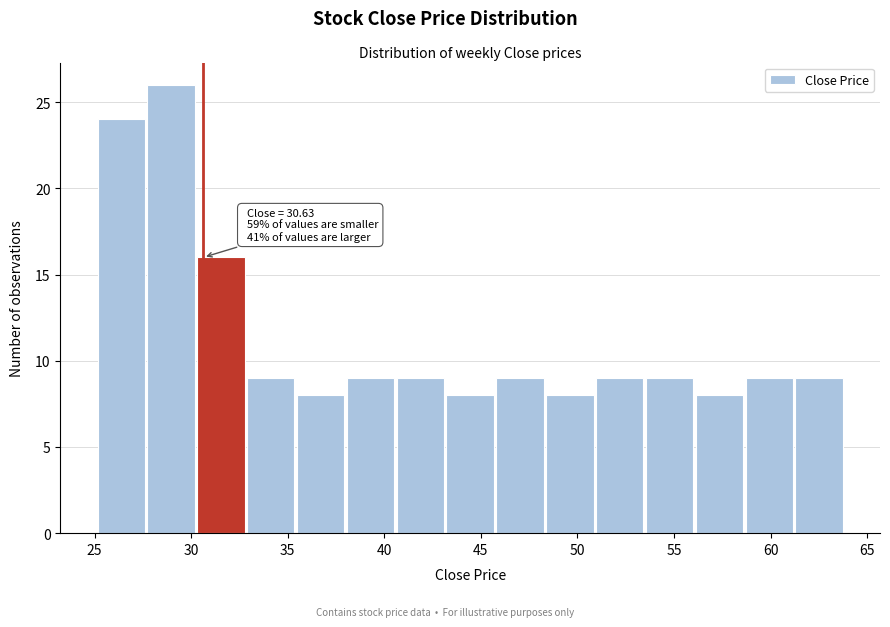

Over which range of the x-axis is the bar tallest?

27.5 to 30.5